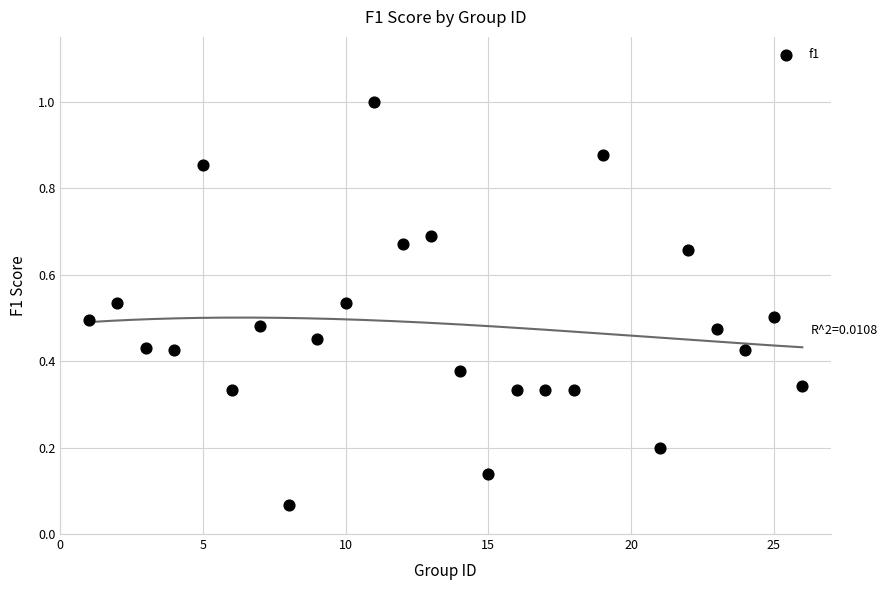

What is the range of X values (max minus min)?

25.0